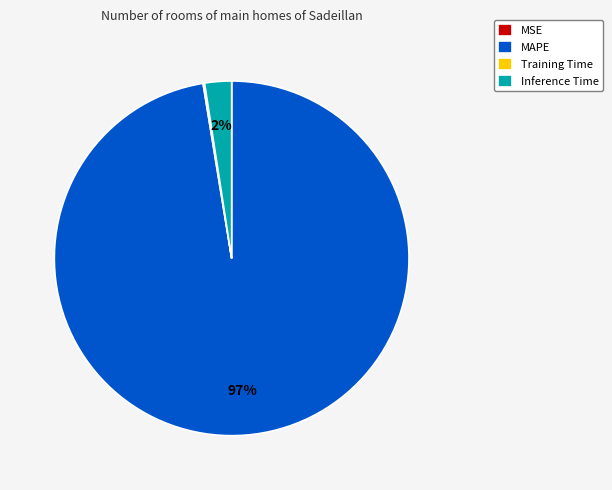

Which category has the biggest portion of the pie?

MAPE